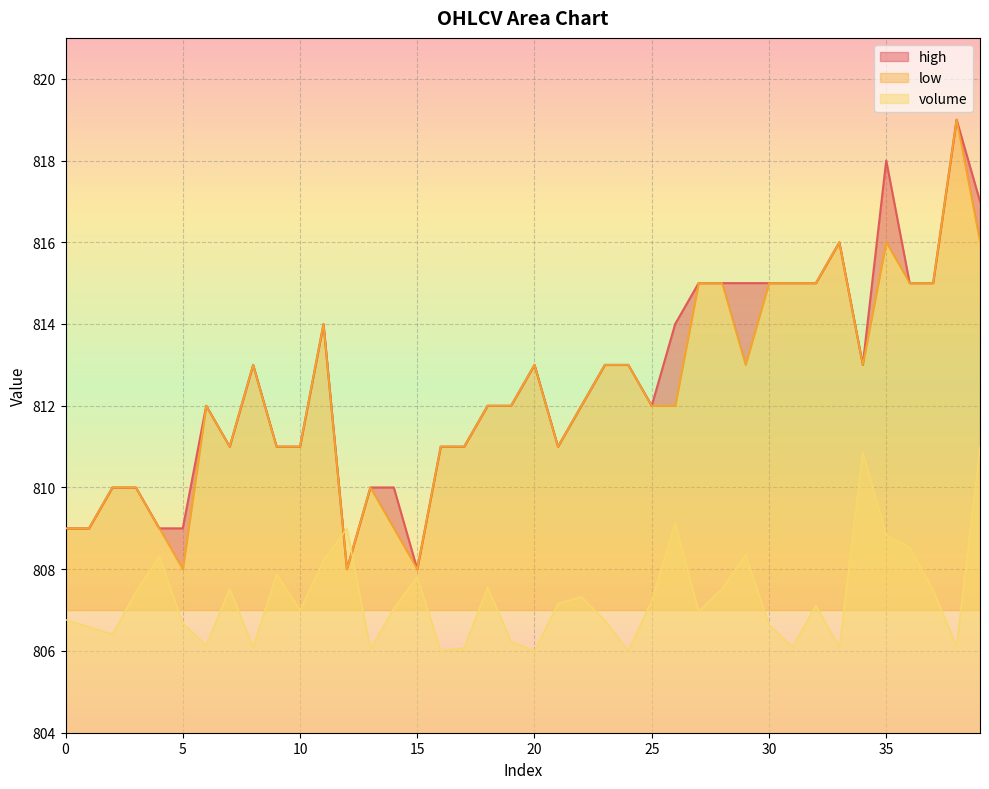

What is the value of the high point at the 25th from the left?

813.0